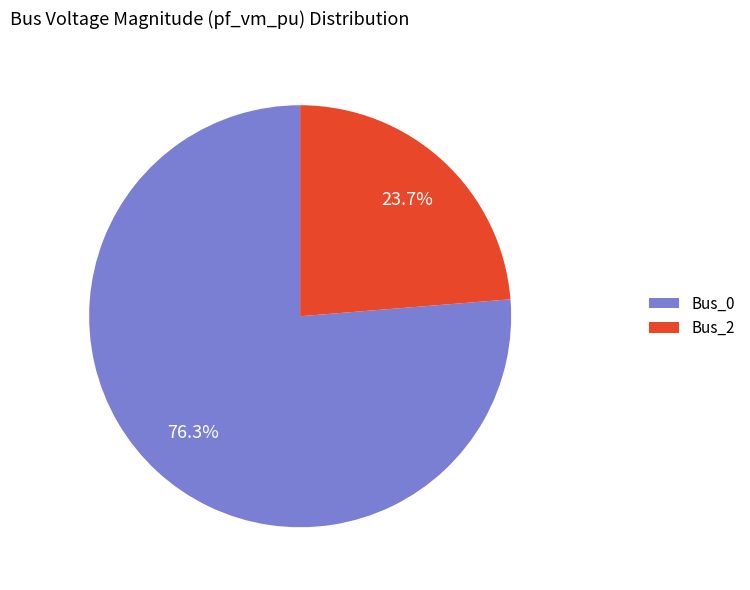

True or false: Bus_0 accounts for 83% of the total.

False